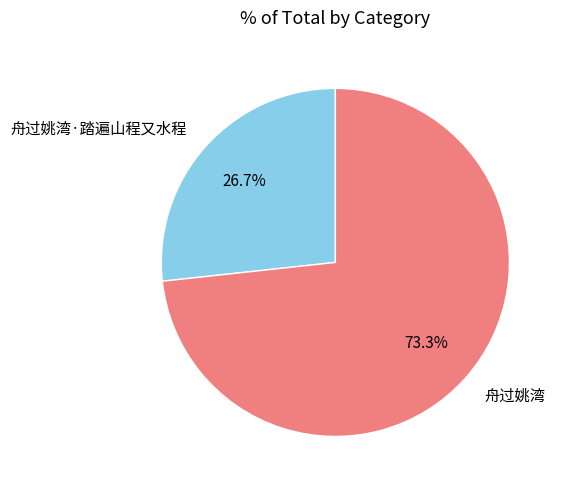

To the nearest percent, what is the difference between the 舟过姚湾 and 舟过姚湾·踏遍山程又水程 slice percentages?

47%